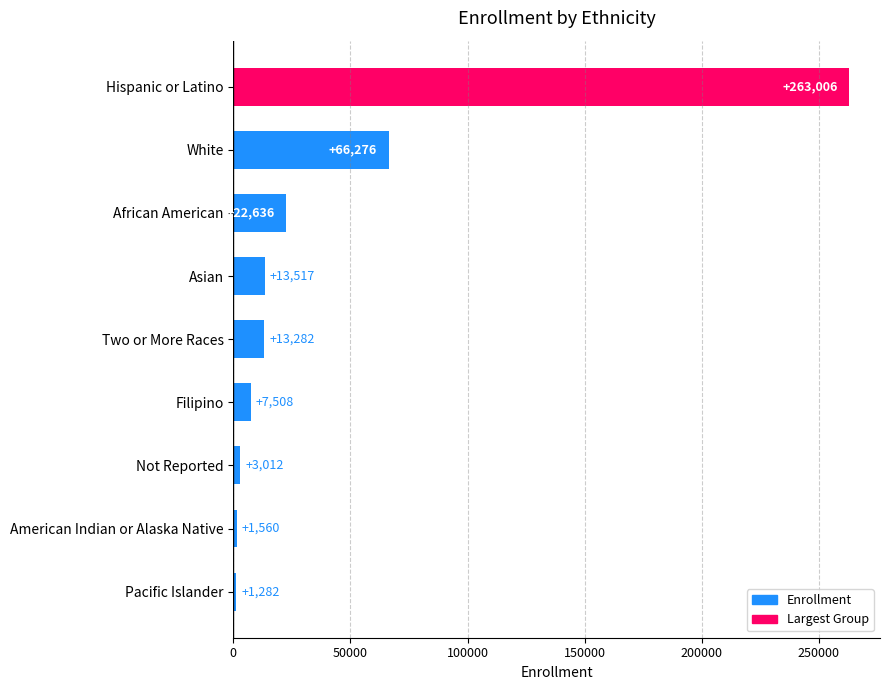

Is it true that the value at Two or More Races is 13282?

True